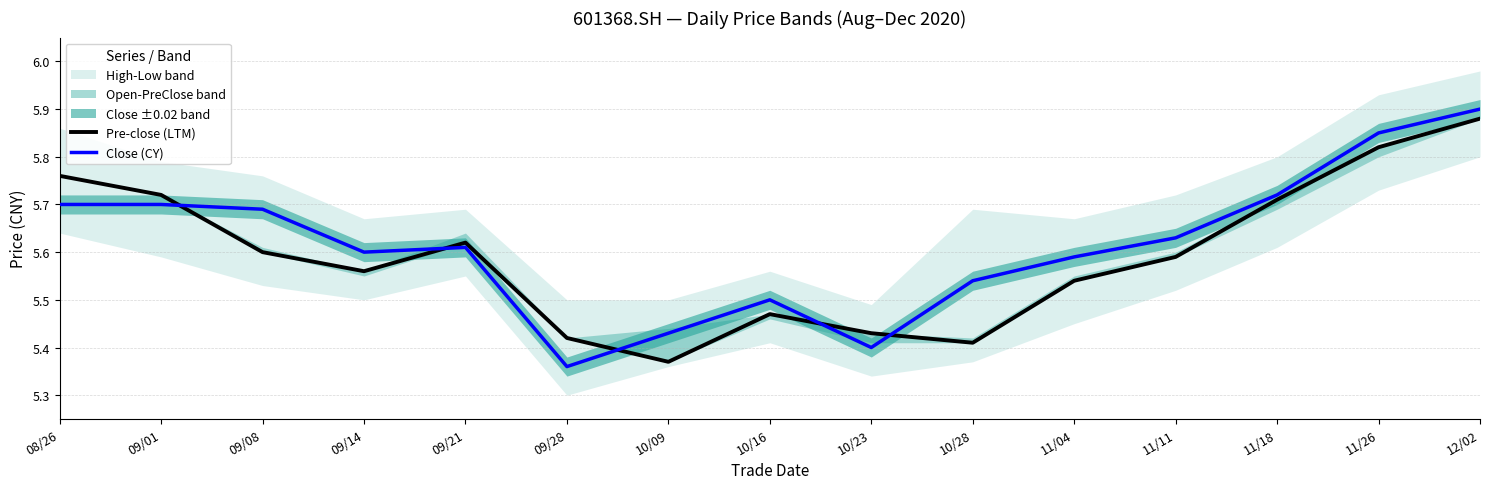

At which category does the chart reach its peak across all series?

12/02